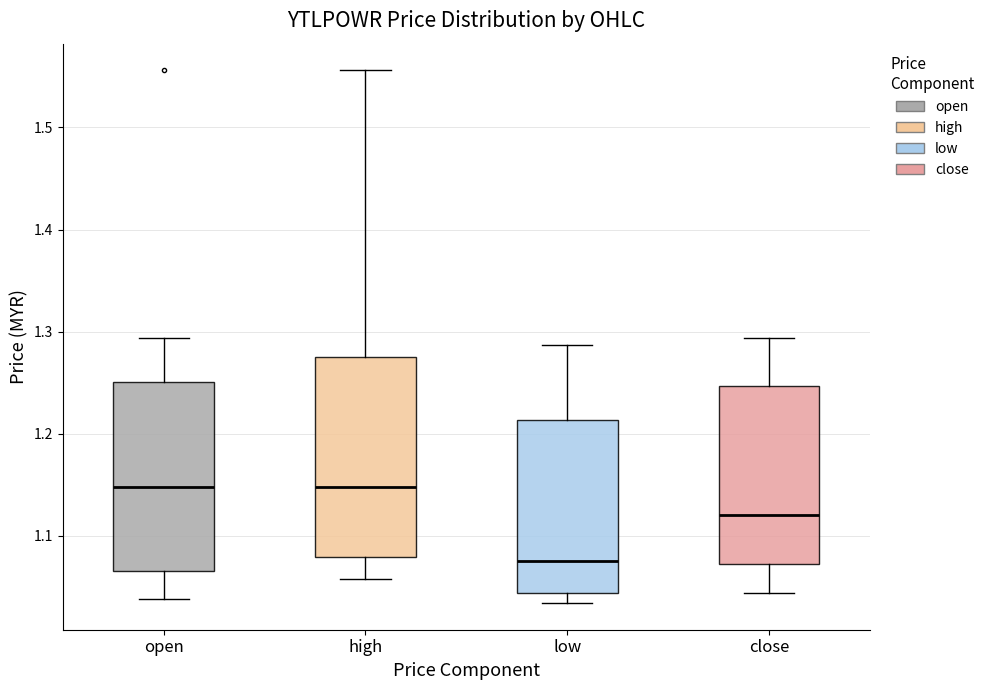

Reading left to right, transcribe this box plot: for each box, give where its median line is, the range the box spans, and where its two whiskers end, as read against the y-axis. The values are not printed on the chart, so give them approximately, as read against the axis.

open: median 1.15, box 1.07 to 1.25, whiskers 1.04 to 1.29
high: median 1.15, box 1.08 to 1.27, whiskers 1.06 to 1.56
low: median 1.08, box 1.04 to 1.21, whiskers 1.03 to 1.29
close: median 1.12, box 1.07 to 1.25, whiskers 1.04 to 1.29